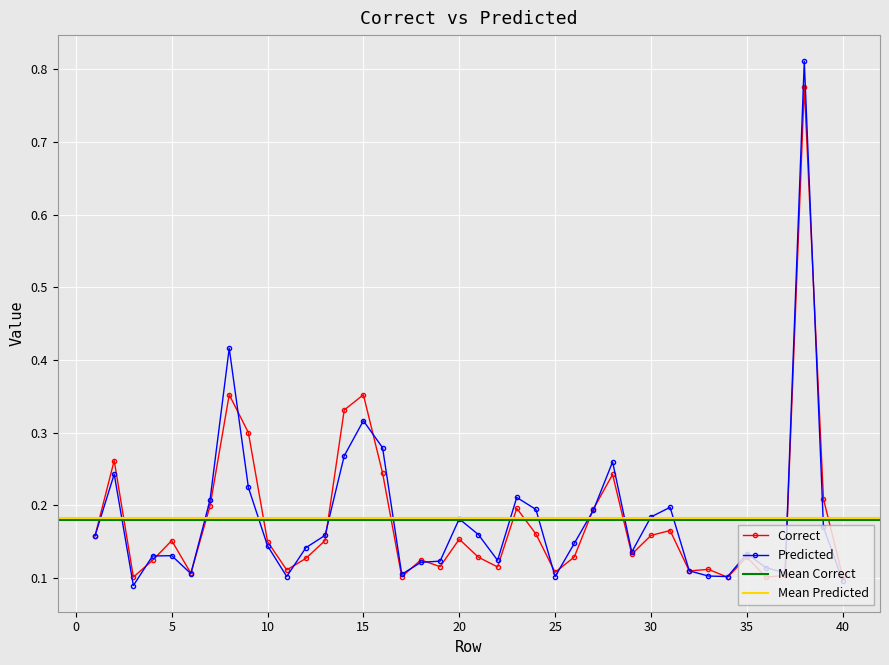

What is the value of the Correct point at the 3rd from the left?

0.1